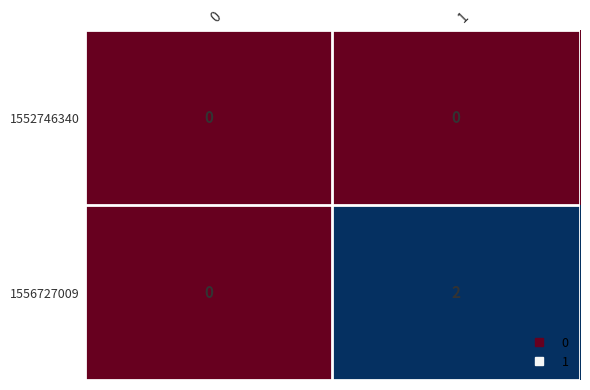

At how many categories does at least one series exceed 1?

1